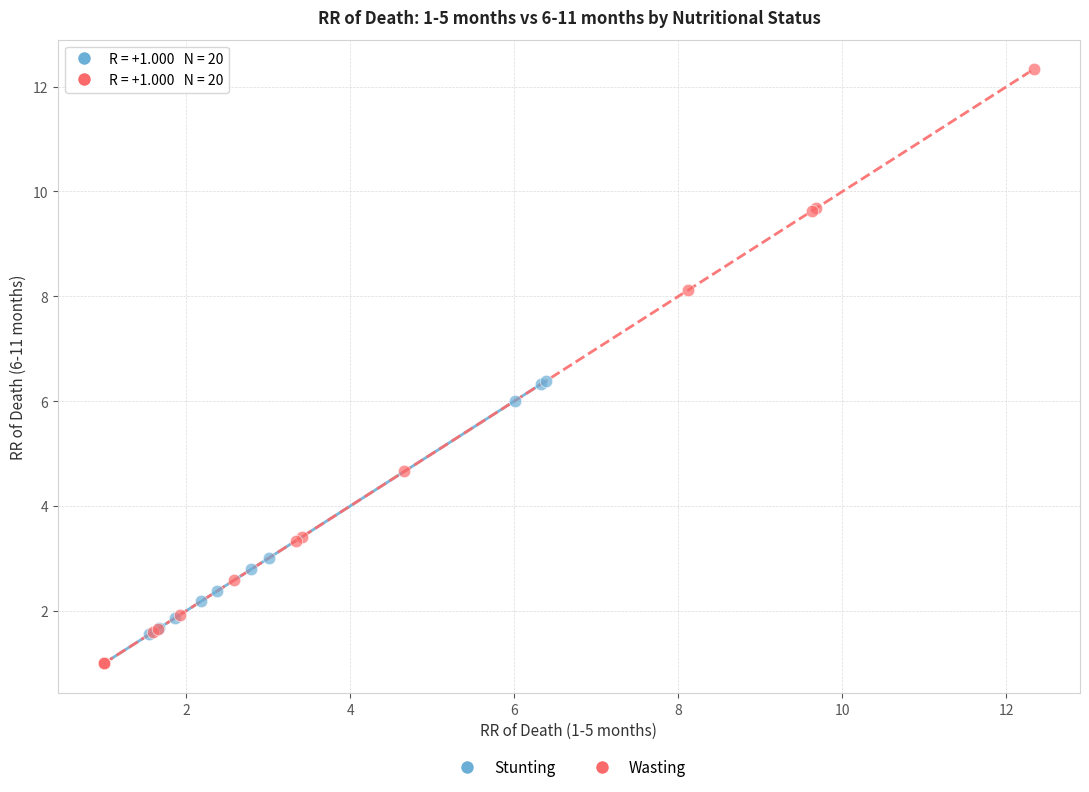

Which series has the widest spread of Y values?

Wasting